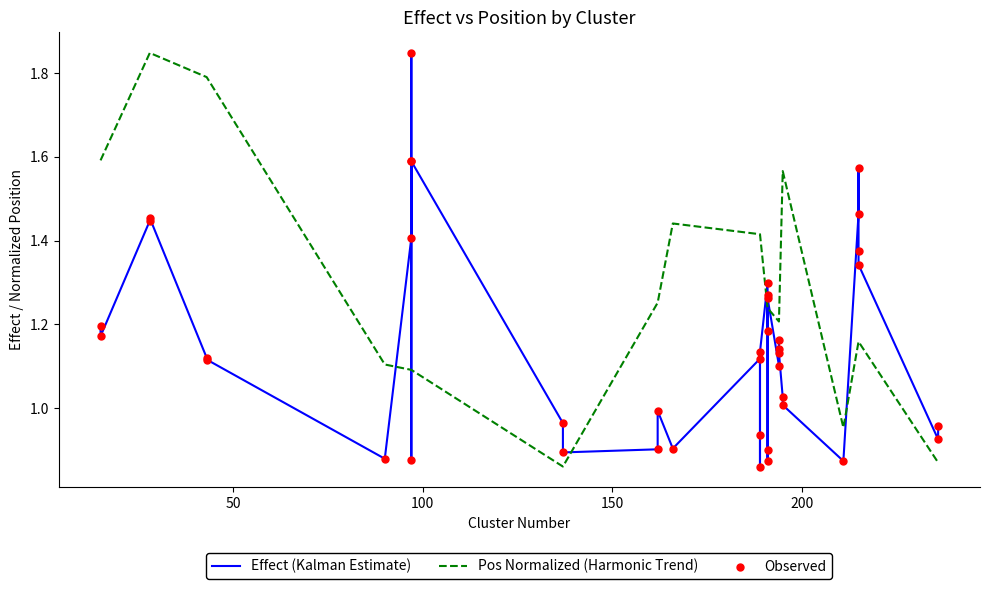

What are all the series names shown in the legend?

Effect (Kalman Estimate), Pos Normalized (Harmonic Trend), Observed